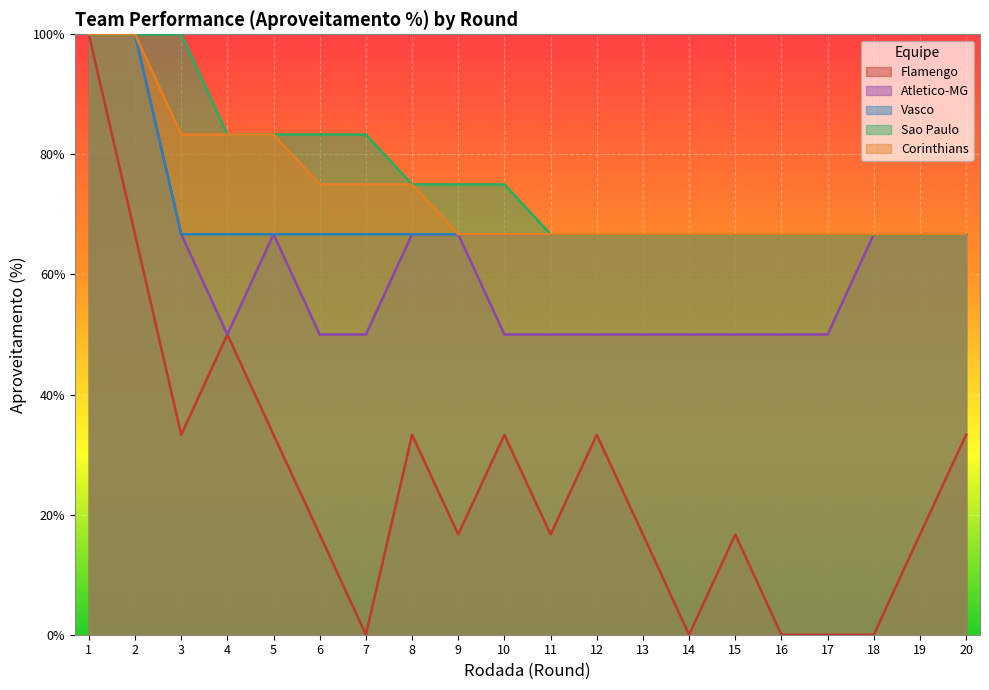

How many lines are shown in the chart?

5